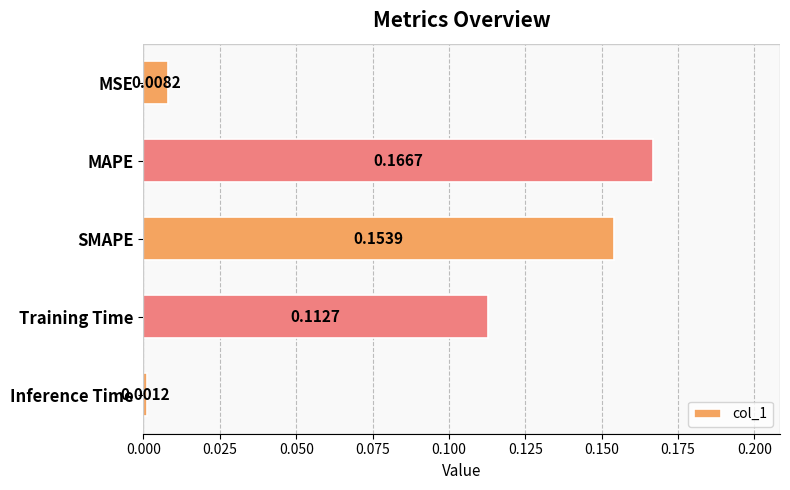

What is the sum of all values?

0.4